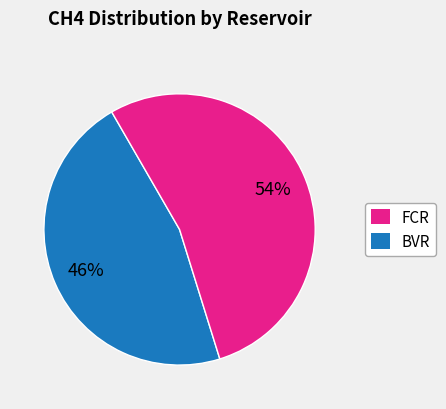

How many segments does this pie chart have?

2